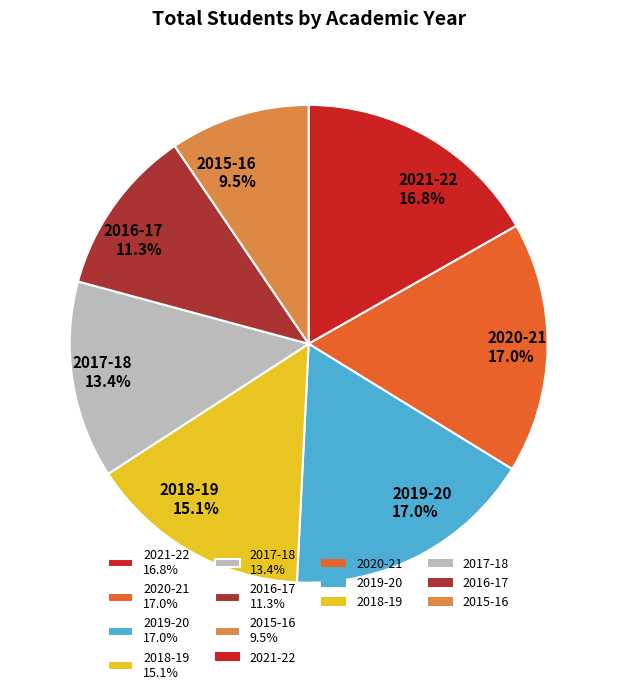

Is 2018-19 the majority of the pie?

No